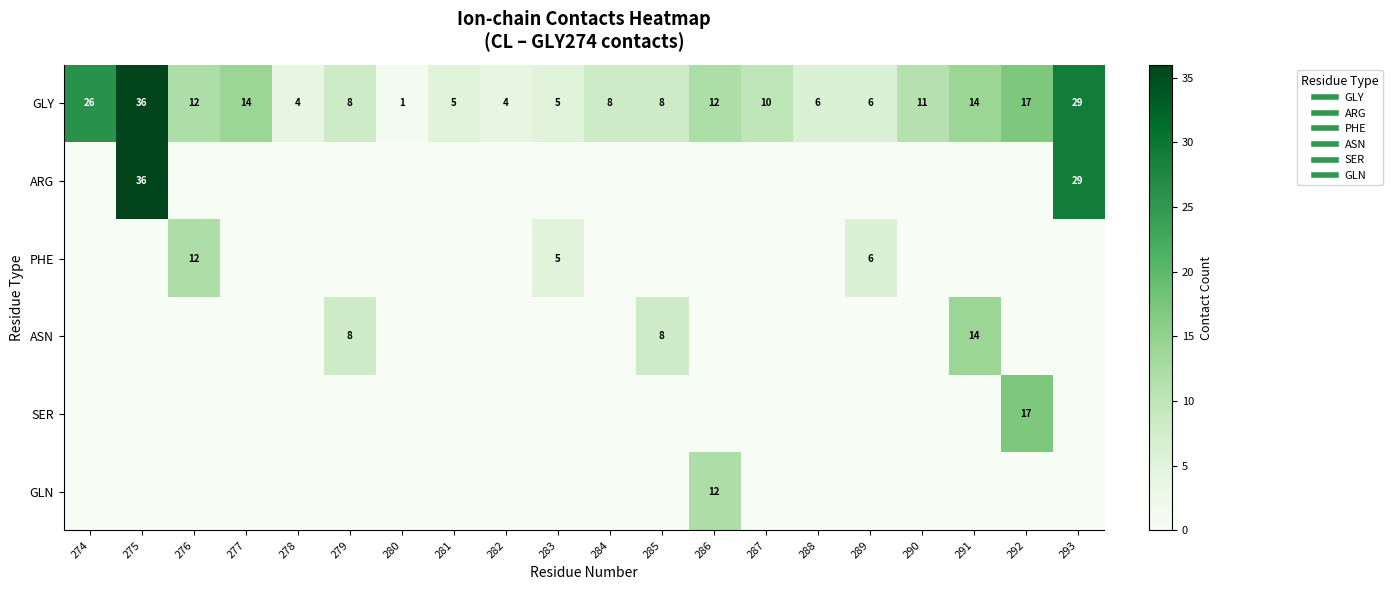

Between 282 and 288, which is larger?

288